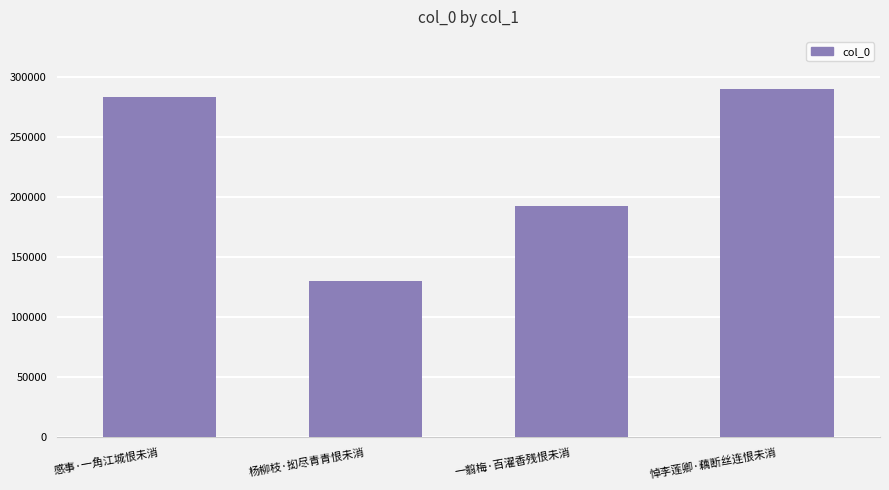

How many categories are shown in the chart?

4